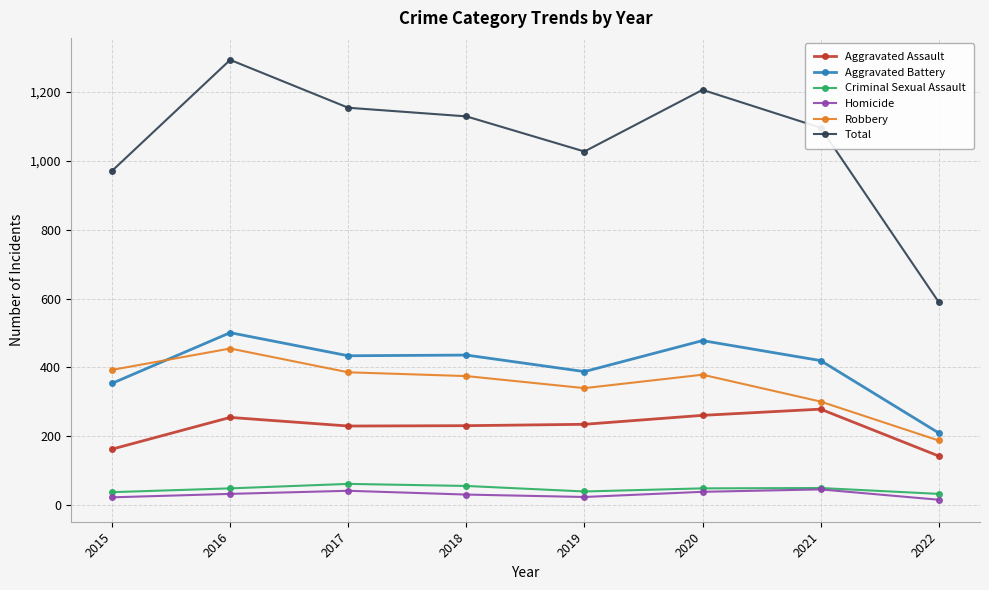

At which label does Aggravated Assault reach its peak?

2021